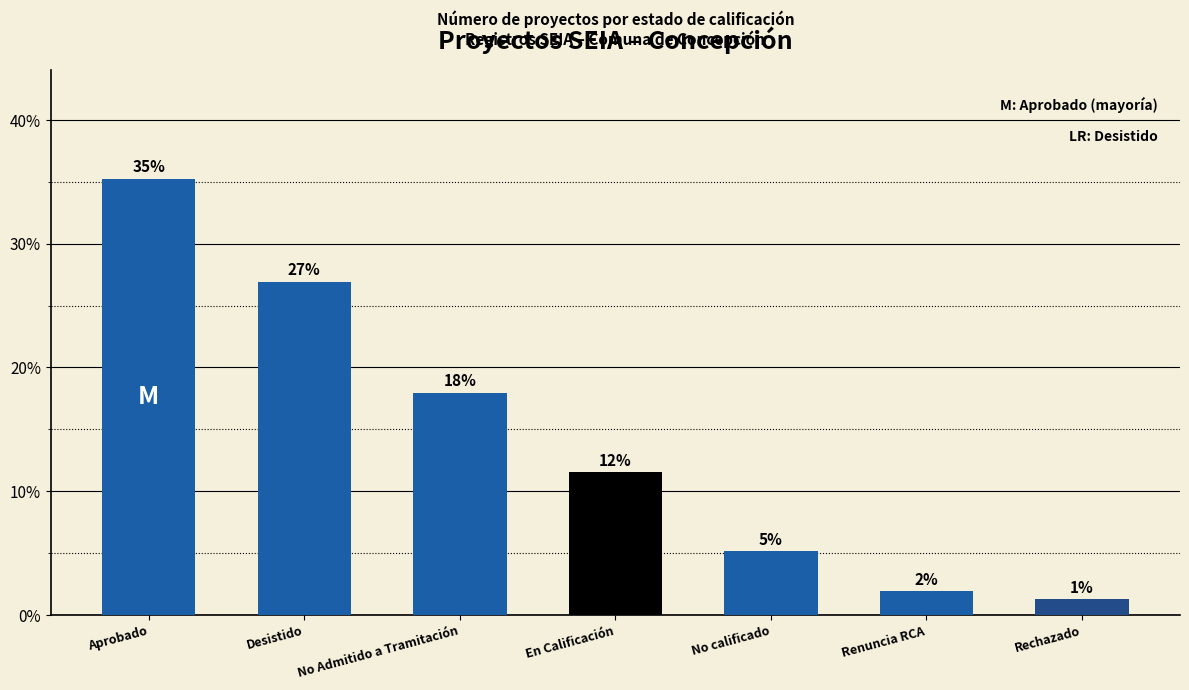

Rank the categories by value from highest to lowest.

Aprobado, Desistido, No Admitido a Tramitación, En Calificación, No calificado, Renuncia RCA, Rechazado